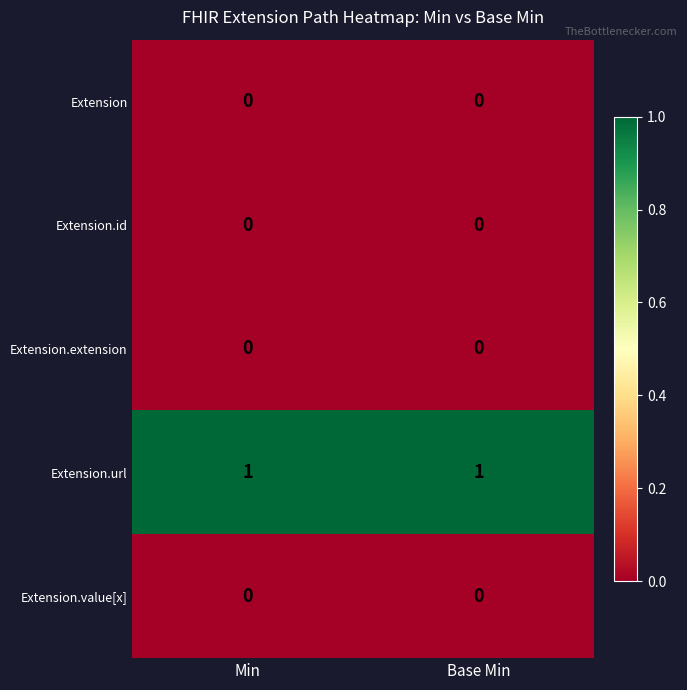

Which series has the largest total across all categories?

Extension.url